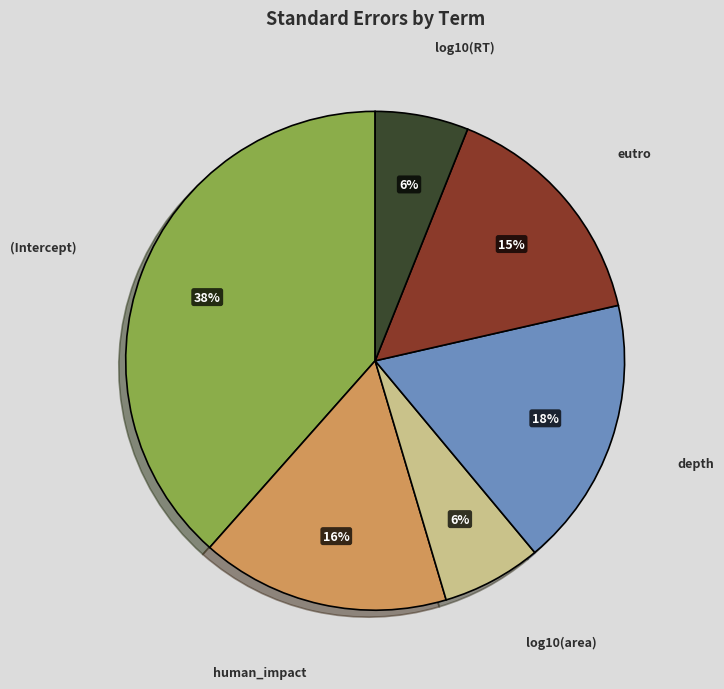

Is it true that log10(area) is 1% of the pie?

False